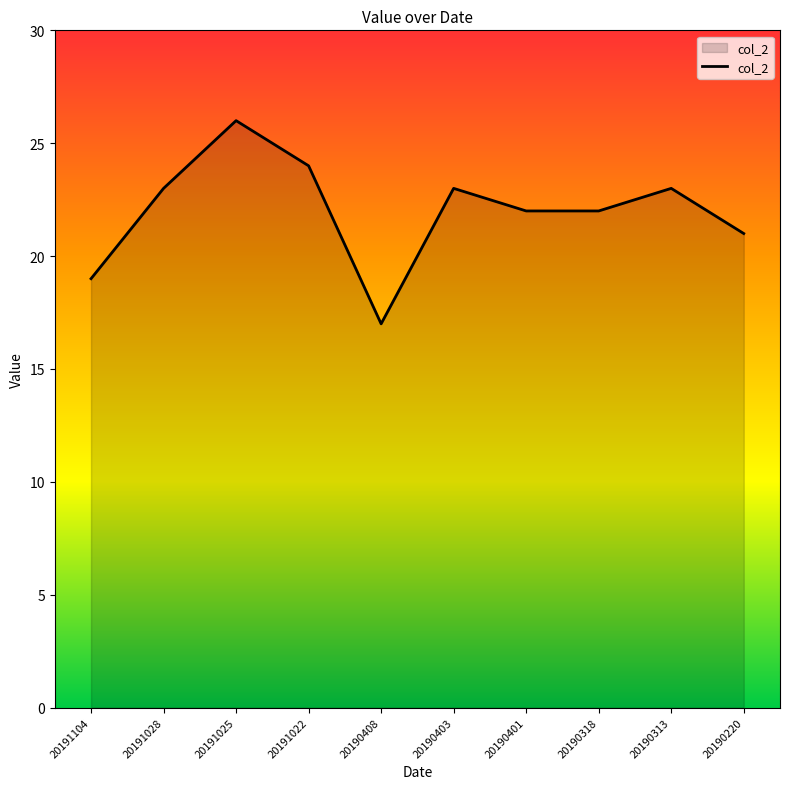

How many lines are shown in the chart?

1